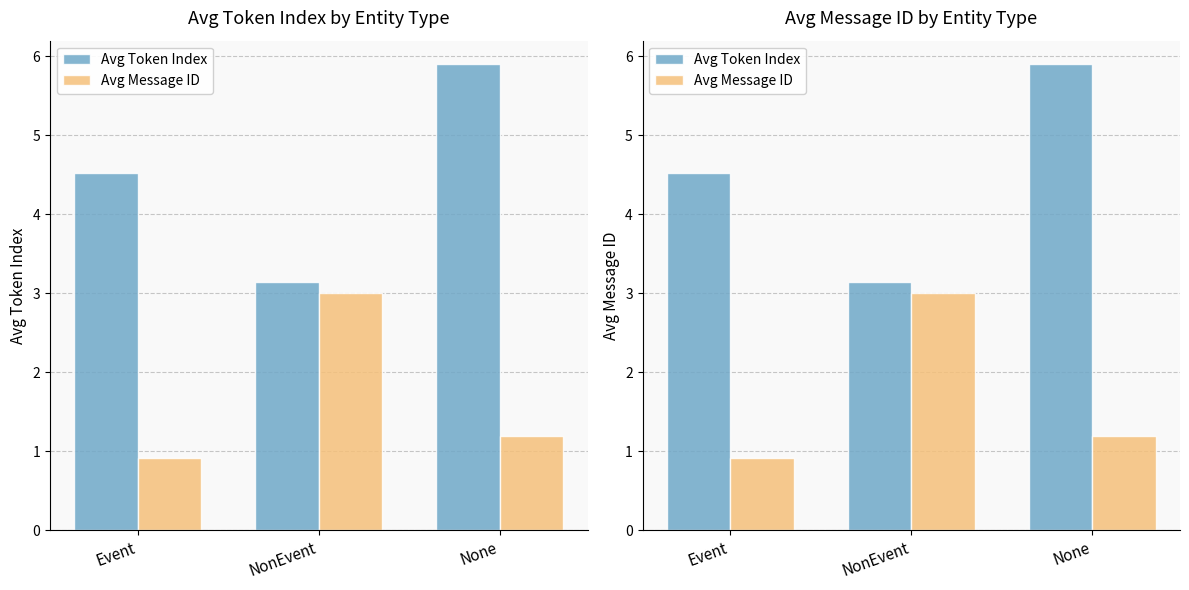

At Event, list the series in order from smallest to largest.

Avg Message ID, Avg Token Index